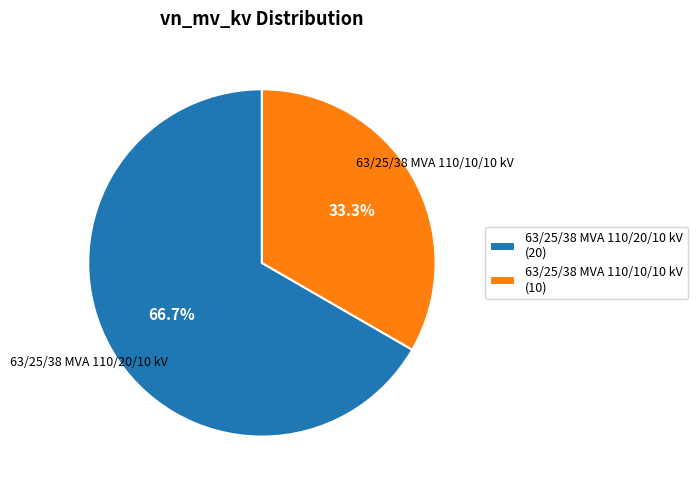

What percentage do 63/25/38 MVA 110/20/10 kV and 63/25/38 MVA 110/10/10 kV together represent?

100.0%